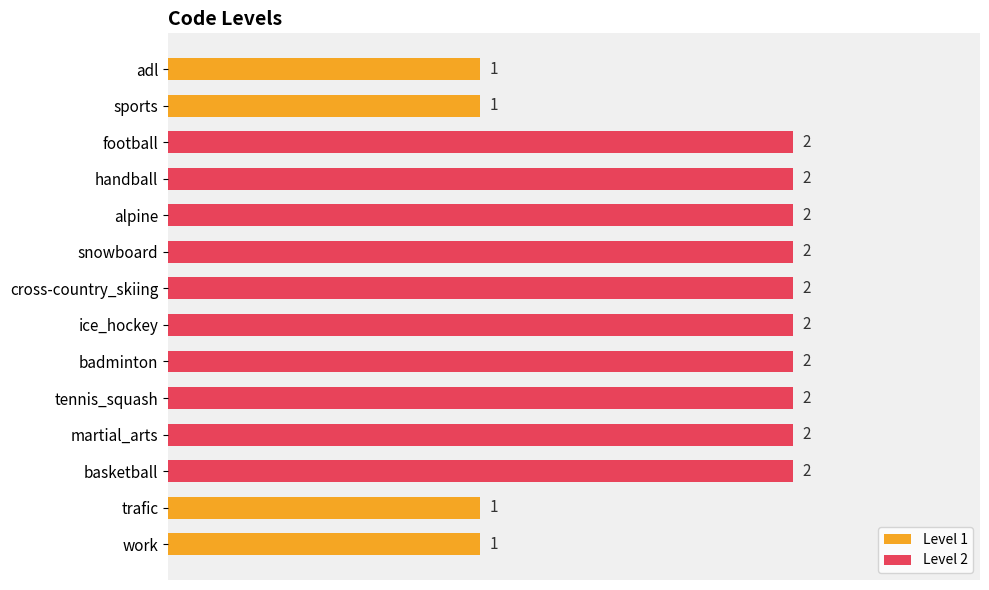

What position from the top is football?

3